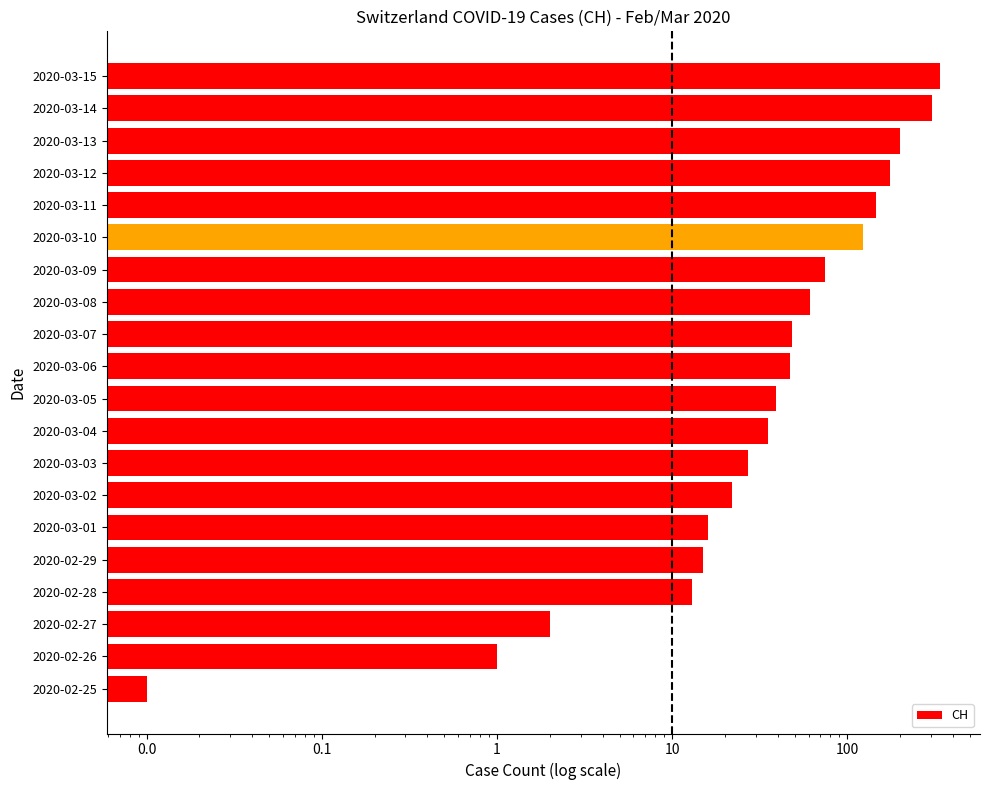

What is the change in value from 2020-02-28 to 2020-03-07?

+35.0